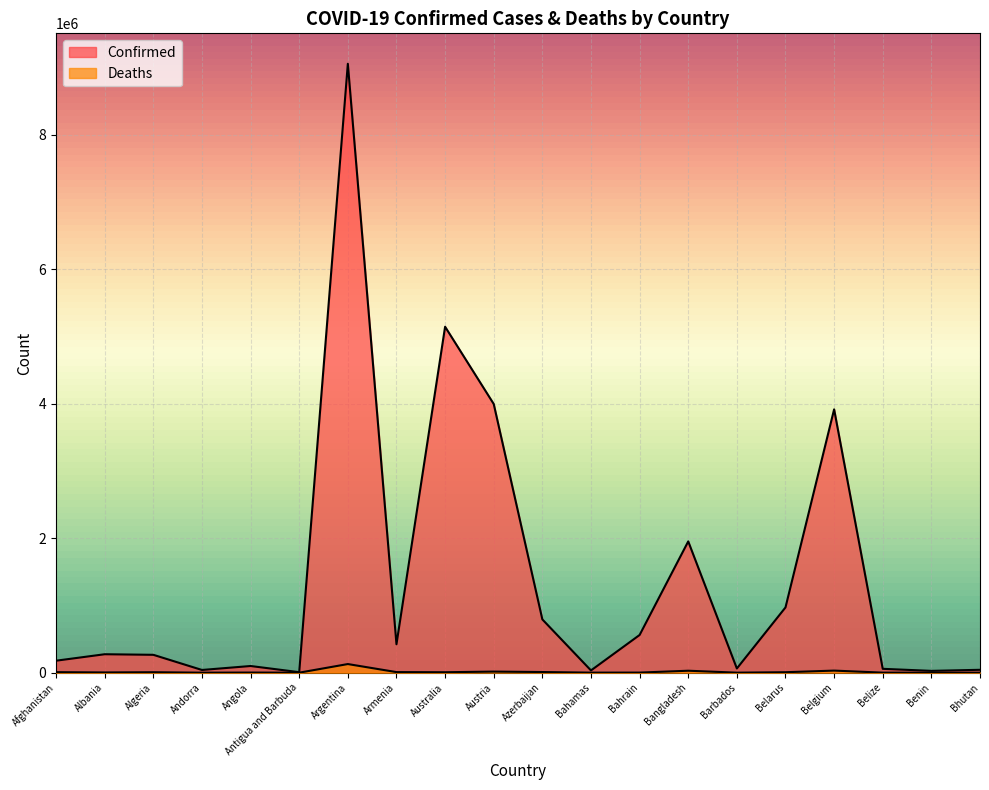

The Deaths series shows 280 at Benin. True or false?

False